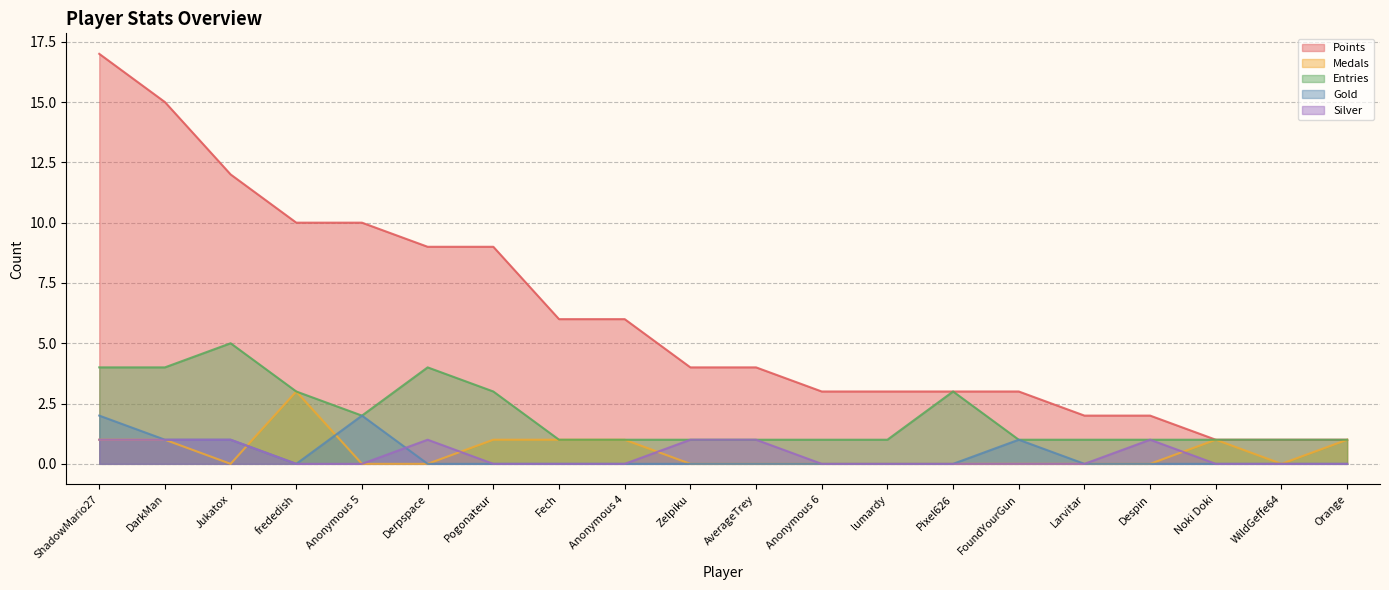

How many values in the Medals series exceed 0?

8